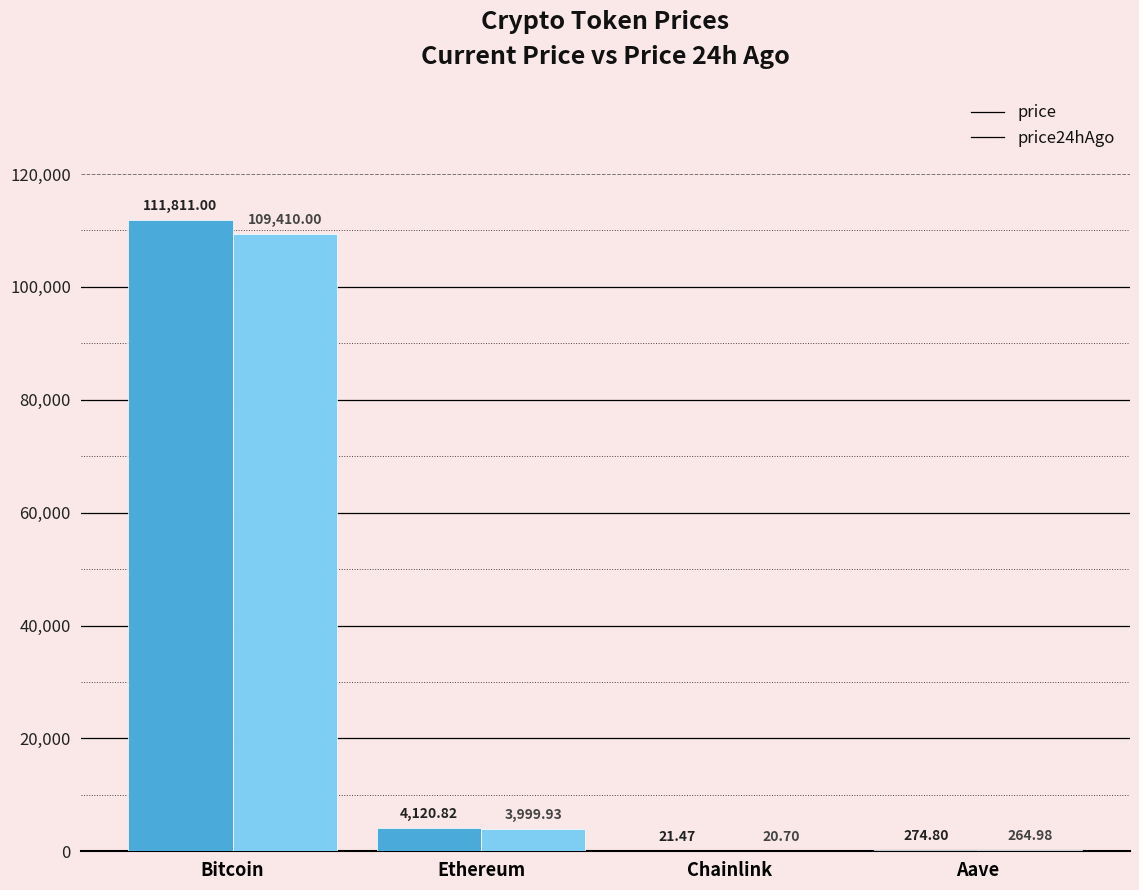

Between Ethereum and Chainlink, which series saw the biggest shift?

price